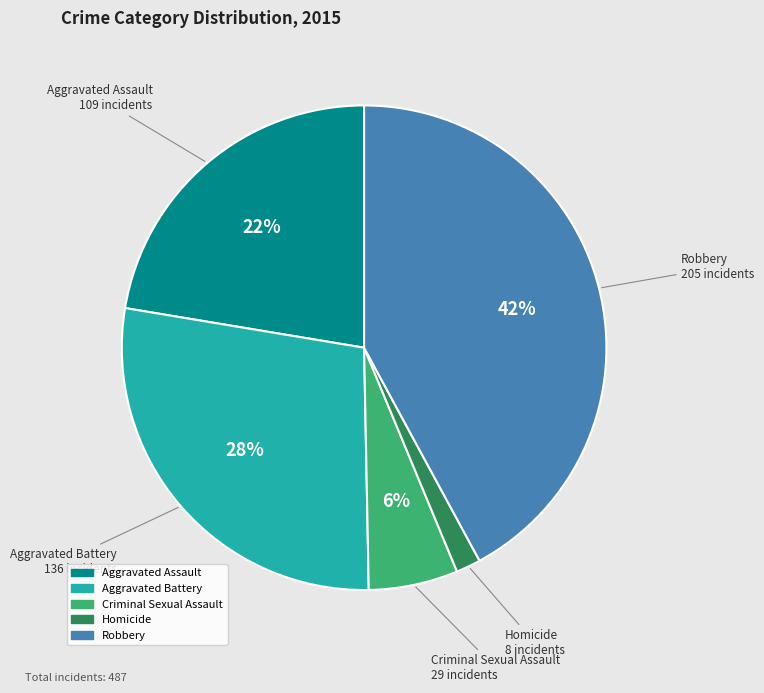

Does any single category account for the majority?

No